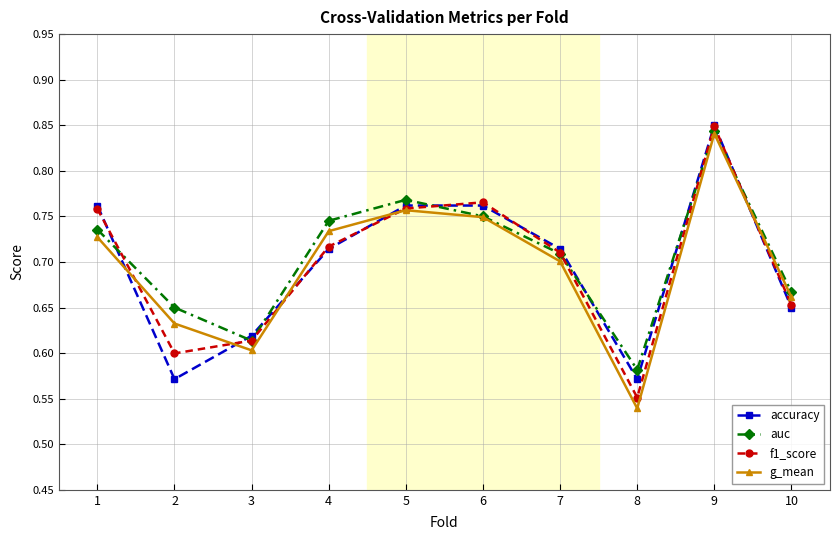

True or false: accuracy has a value of 0.4 at 8.

False